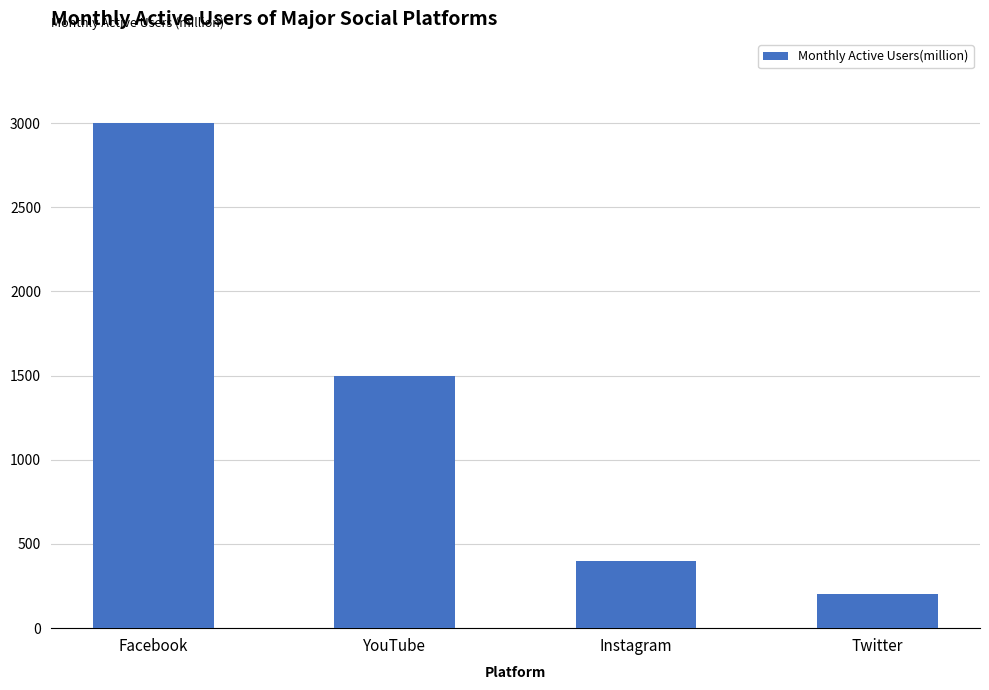

Reading left to right, transcribe all the data shown in this chart.

3000	1500	400	200